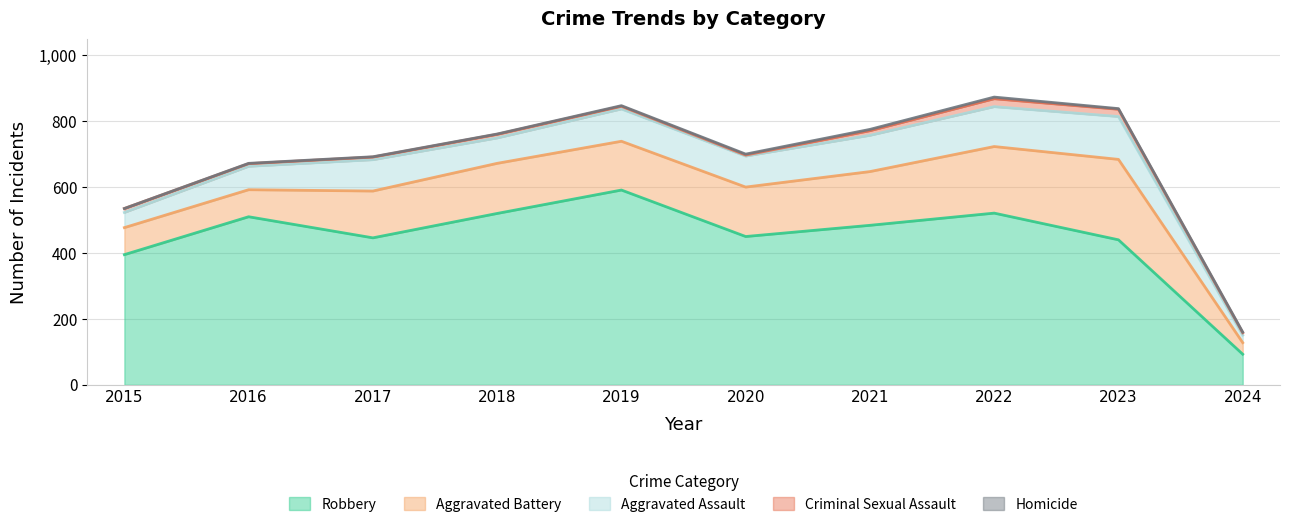

Does the chart display data point markers on the line(s)?

No